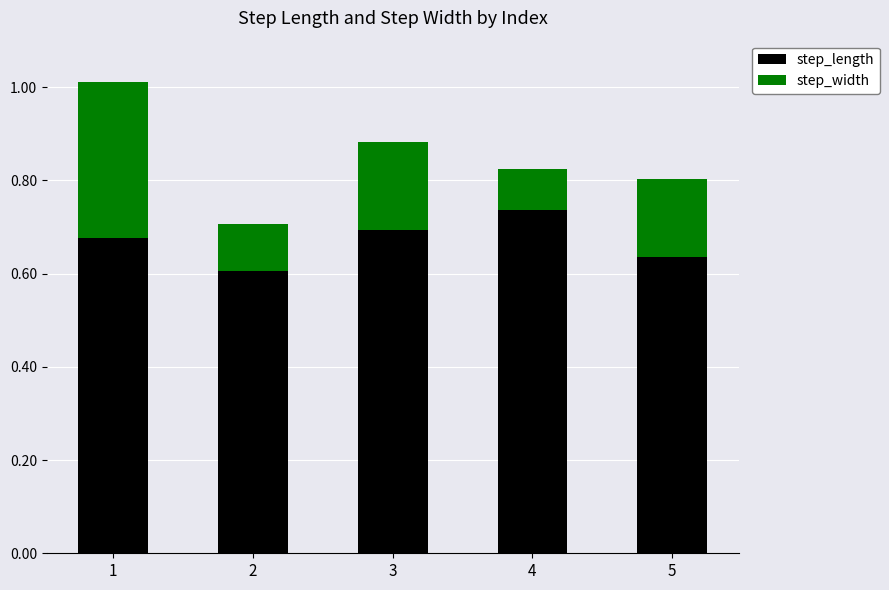

The value of step_length at 3 is 0.7. True or false?

True